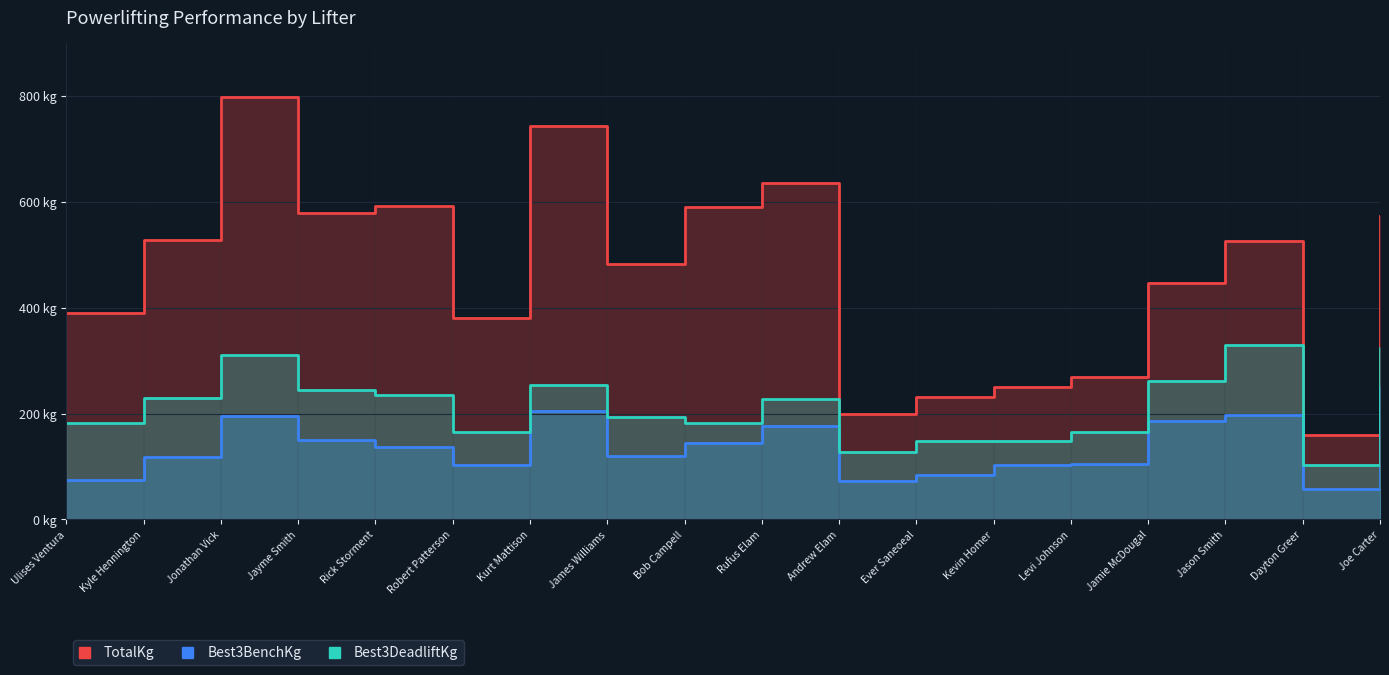

True or false: Best3DeadliftKg and TotalKg intersect in this chart.

False